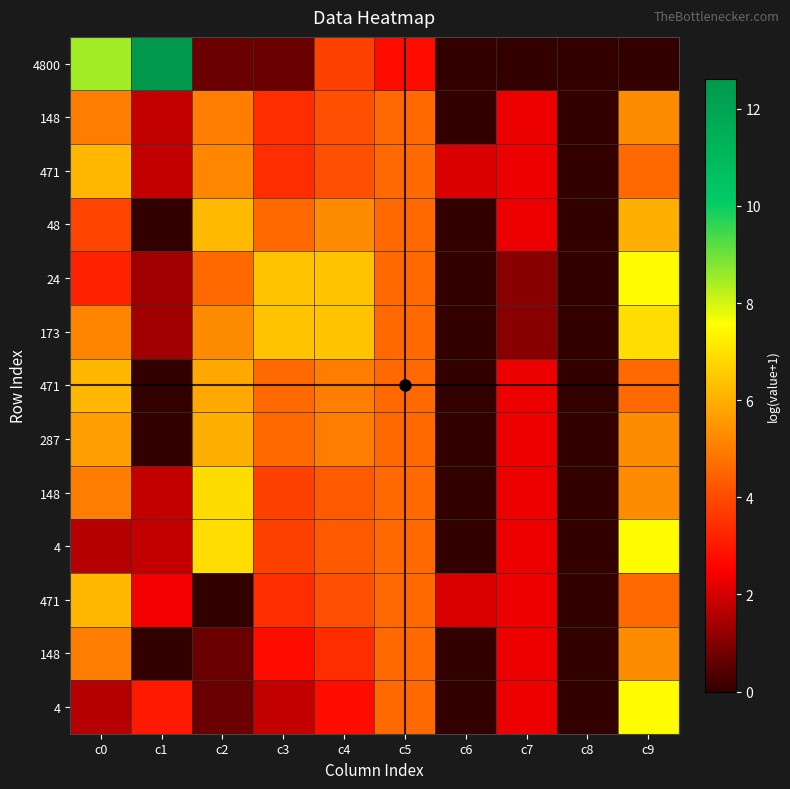

Count the number of categories in the chart.

10